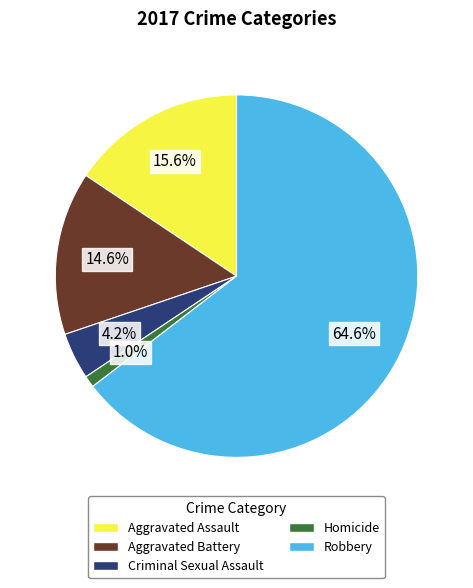

To the nearest percent, what portion does Aggravated Battery represent?

15%